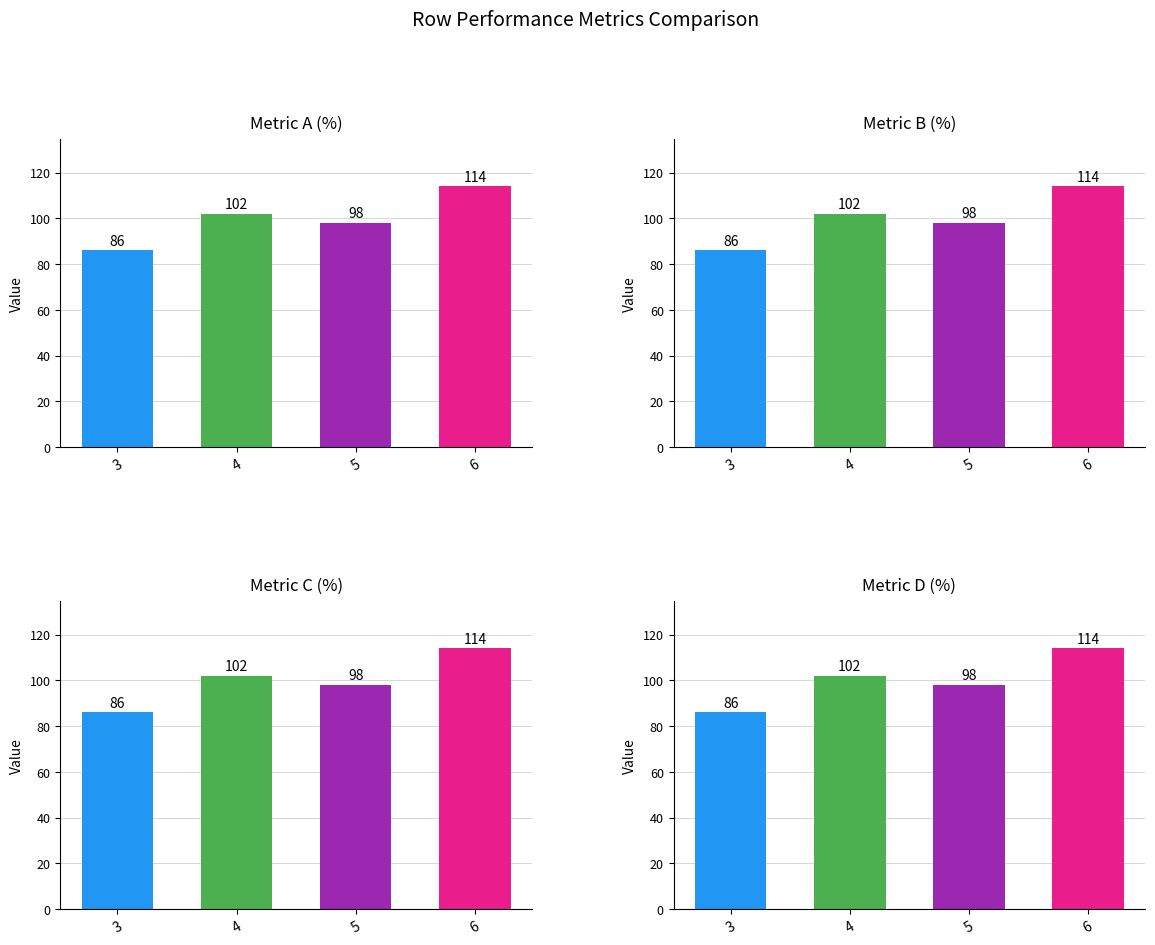

How many values are between 98 and 114?

3